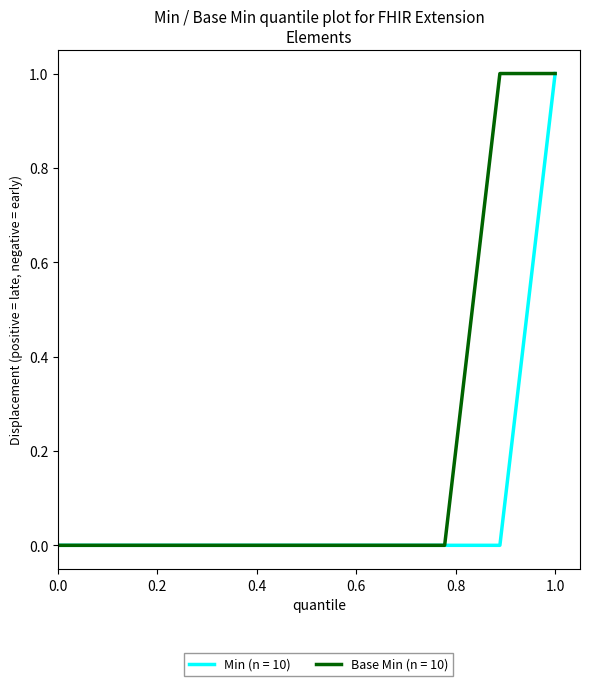

Which series has the largest total across all categories?

Base Min (n = 10)